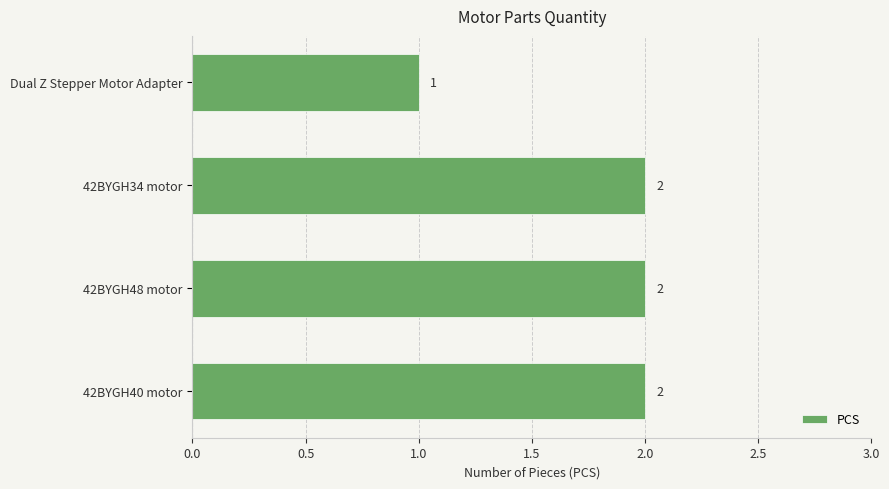

What is the greatest value displayed?

2